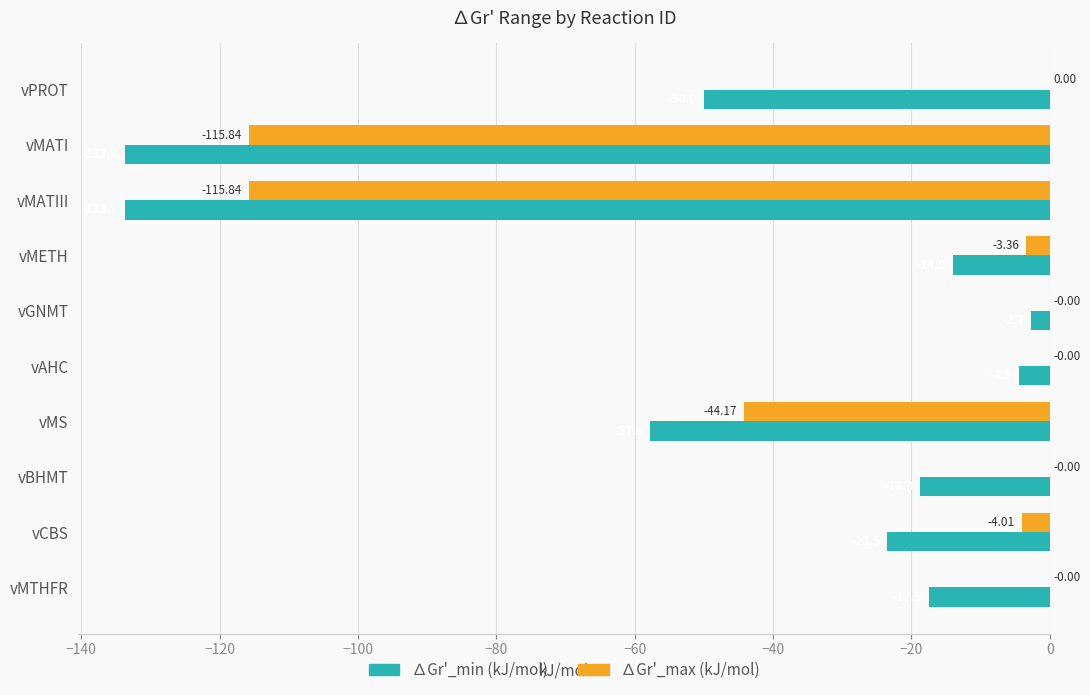

Between vMS and vCBS, which series saw the biggest shift?

∆Gr'_max (kJ/mol)